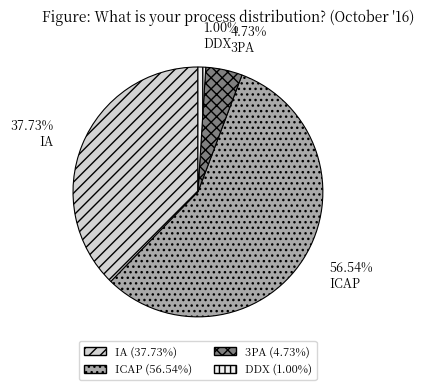

How many slices are in this pie chart?

4